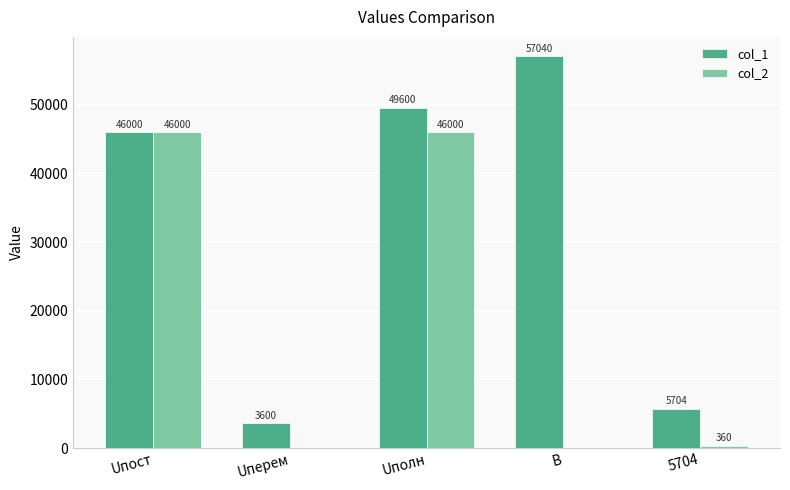

Reading left to right, list all the values displayed in this chart.

col_1: Uпост=46000	Uперем=3600	Uполн=49600	В=57040	5704=5704
col_2: Uпост=46000	Uперем=0	Uполн=46000	В=0	5704=360